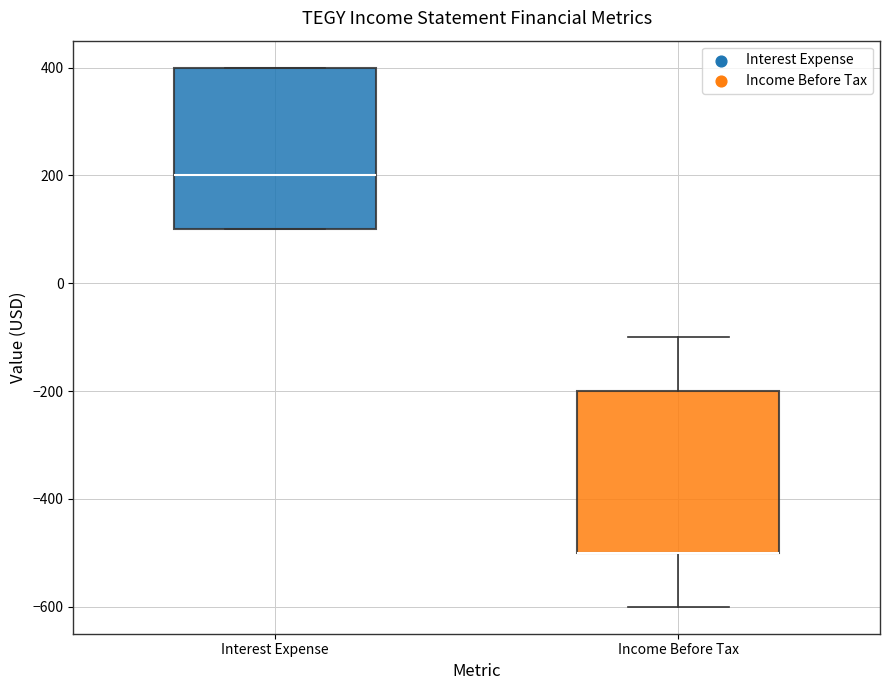

Reading left to right, transcribe this box plot: for each box, give where its median line is, the range the box spans, and where its two whiskers end, as read against the y-axis. The values are not printed on the chart, so give them approximately, as read against the axis.

Interest Expense: median 200, box 100 to 400, whiskers 100 to 400
Income Before Tax: median -500 (drawn on the box's lower edge), box -500 to -200, whiskers -600 to -100